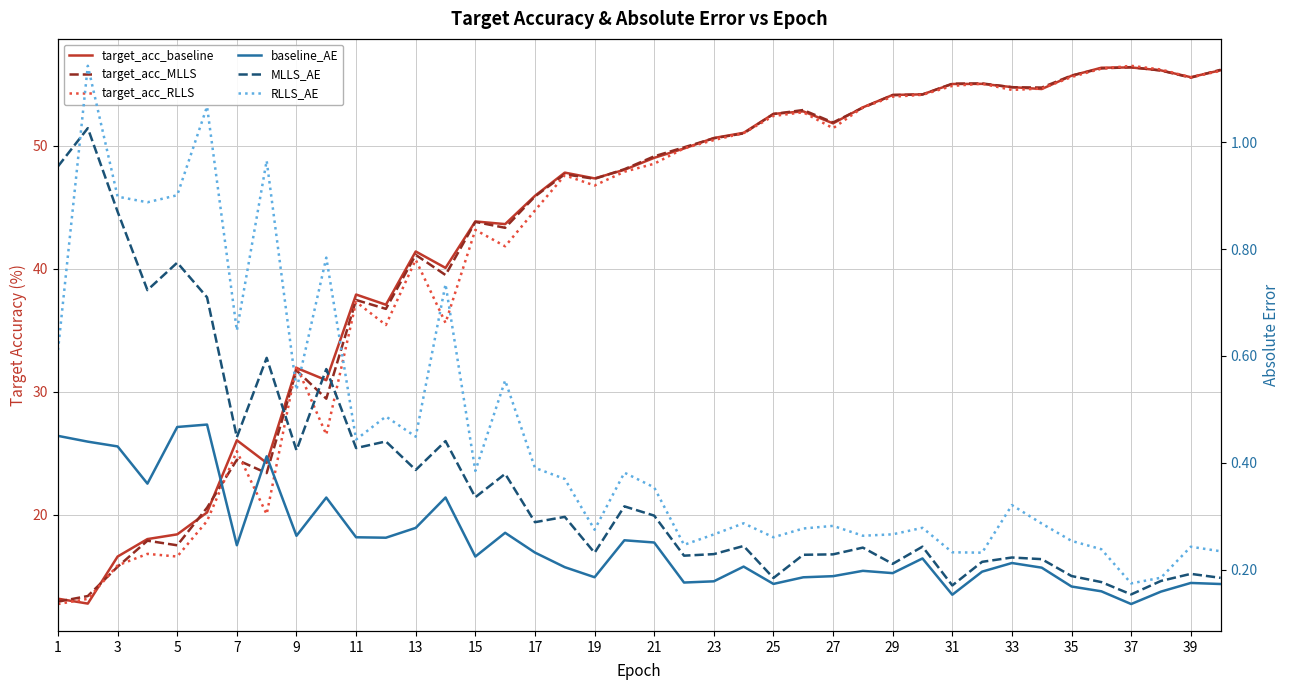

Is the value of target_acc_RLLS at 34 greater than the value of MLLS_AE at 7?

Yes